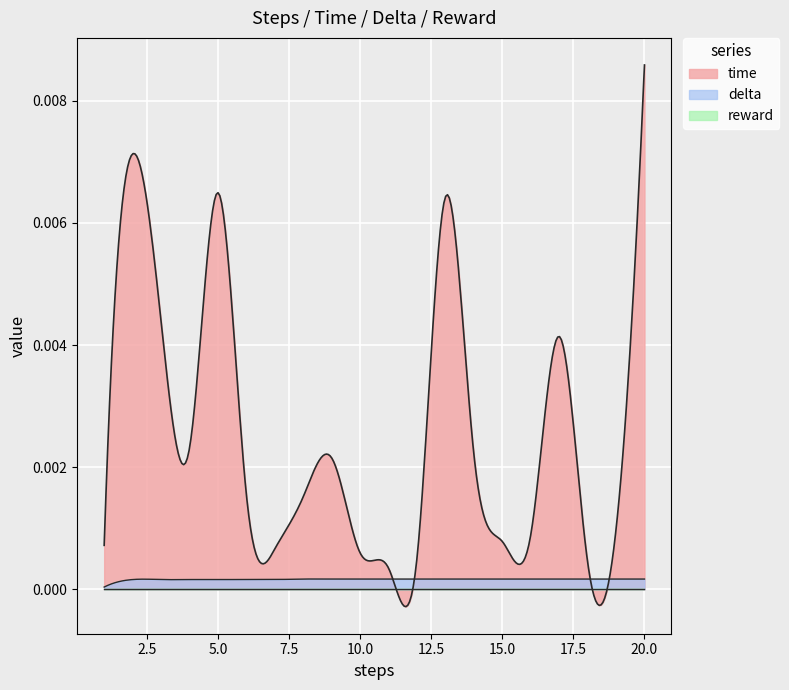

Which series has the largest range (max minus min)?

time